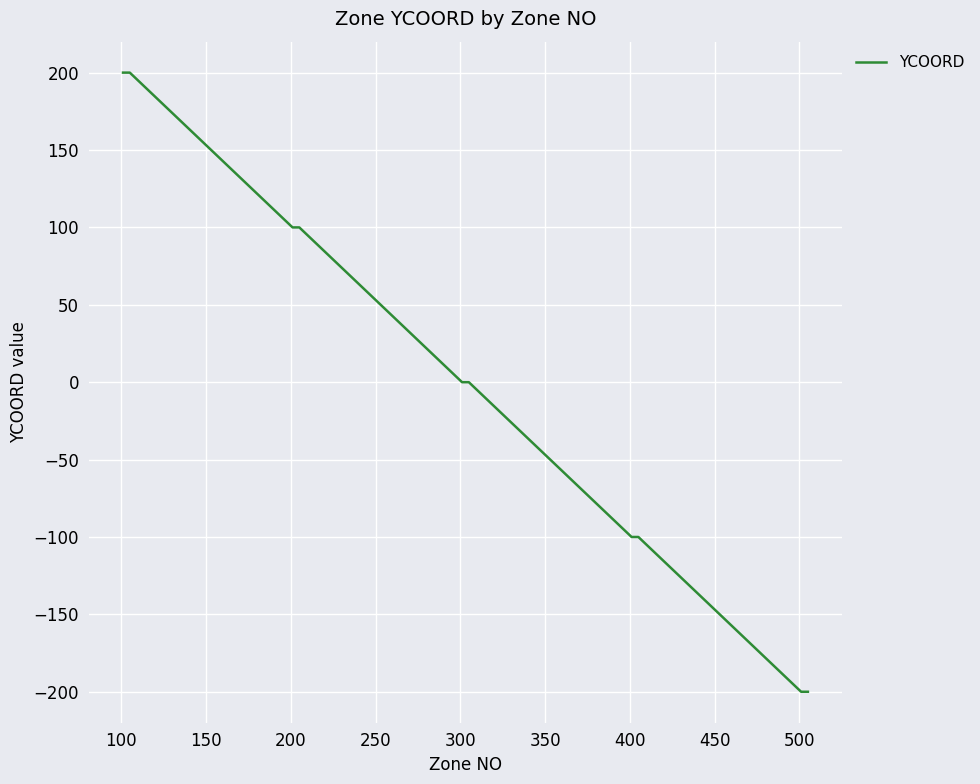

What is the greatest value displayed?

200